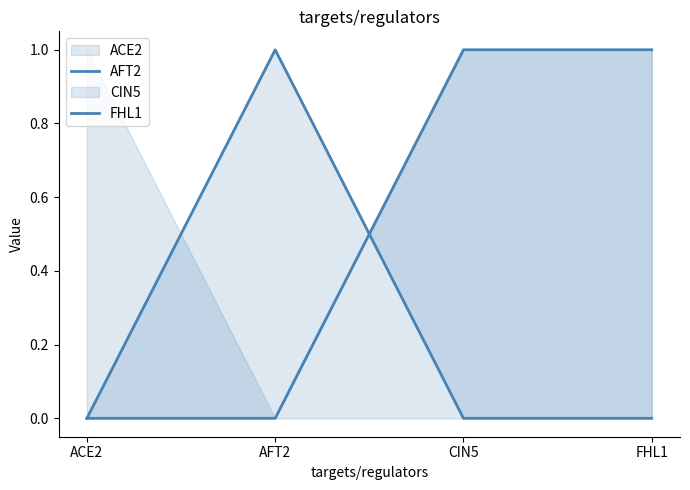

Reading right to left, what are all the values shown in this chart?

AFT2: FHL1=0	CIN5=0	AFT2=1	ACE2=0
FHL1: FHL1=1	CIN5=1	AFT2=0	ACE2=0